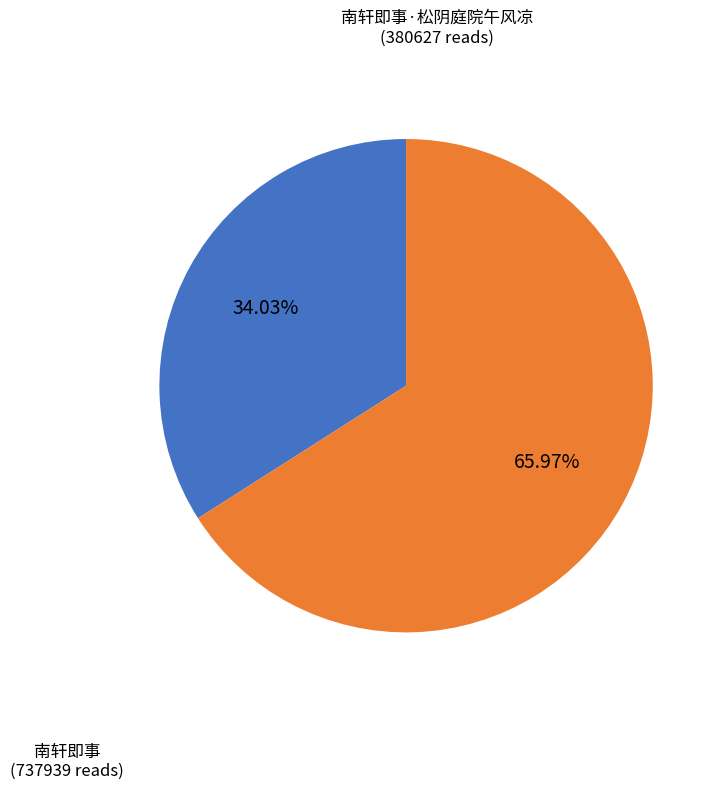

Is there a majority slice in this chart?

Yes